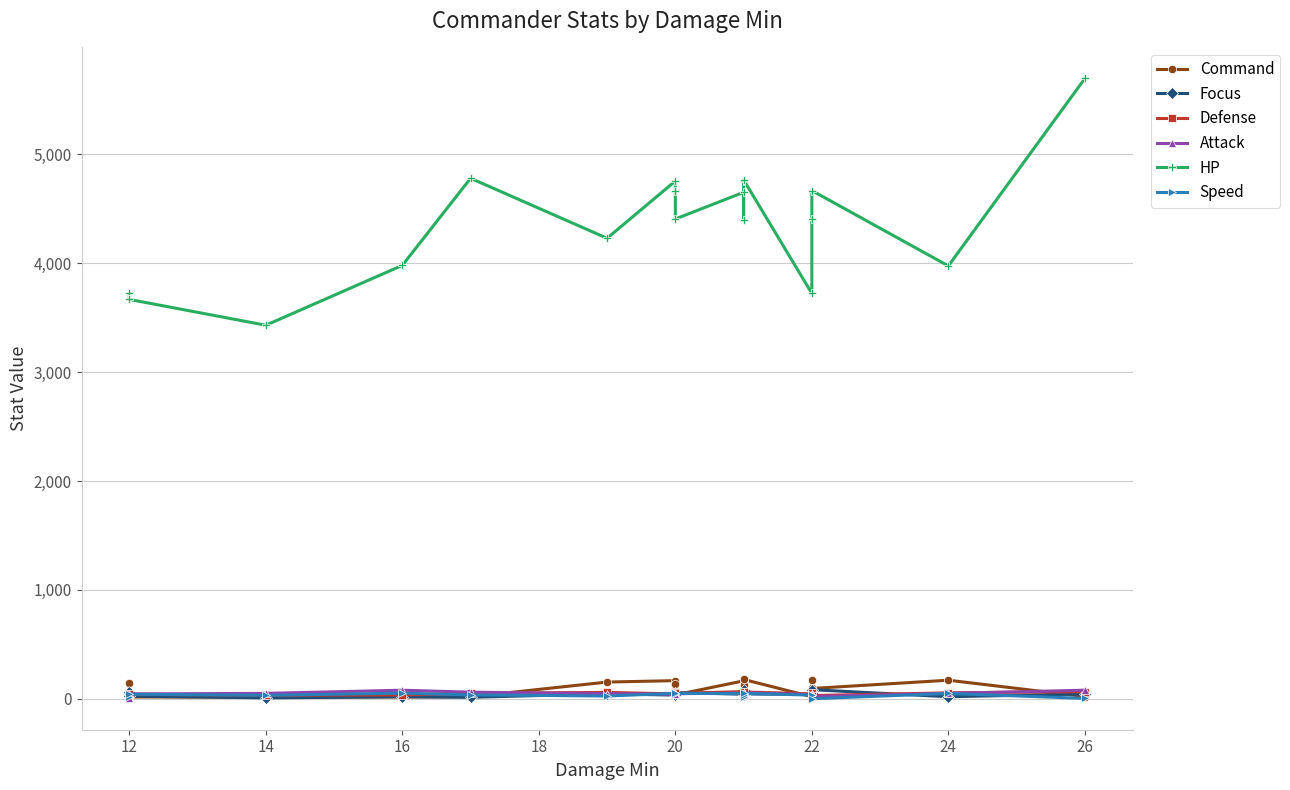

What is the difference between the maximum and minimum values in the Speed series?

51